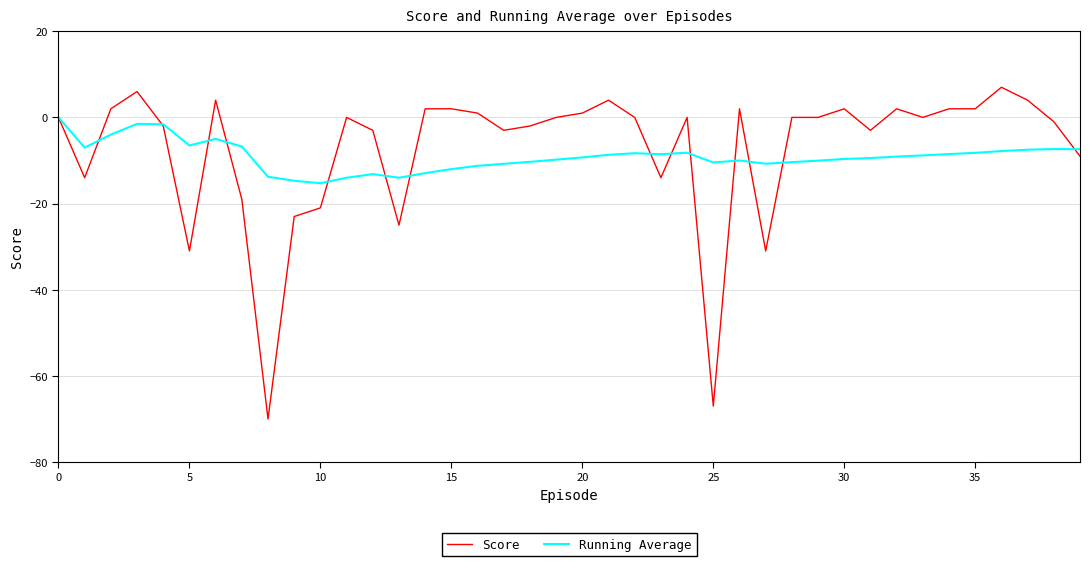

What is the lowest value of the Score series?

-70.0